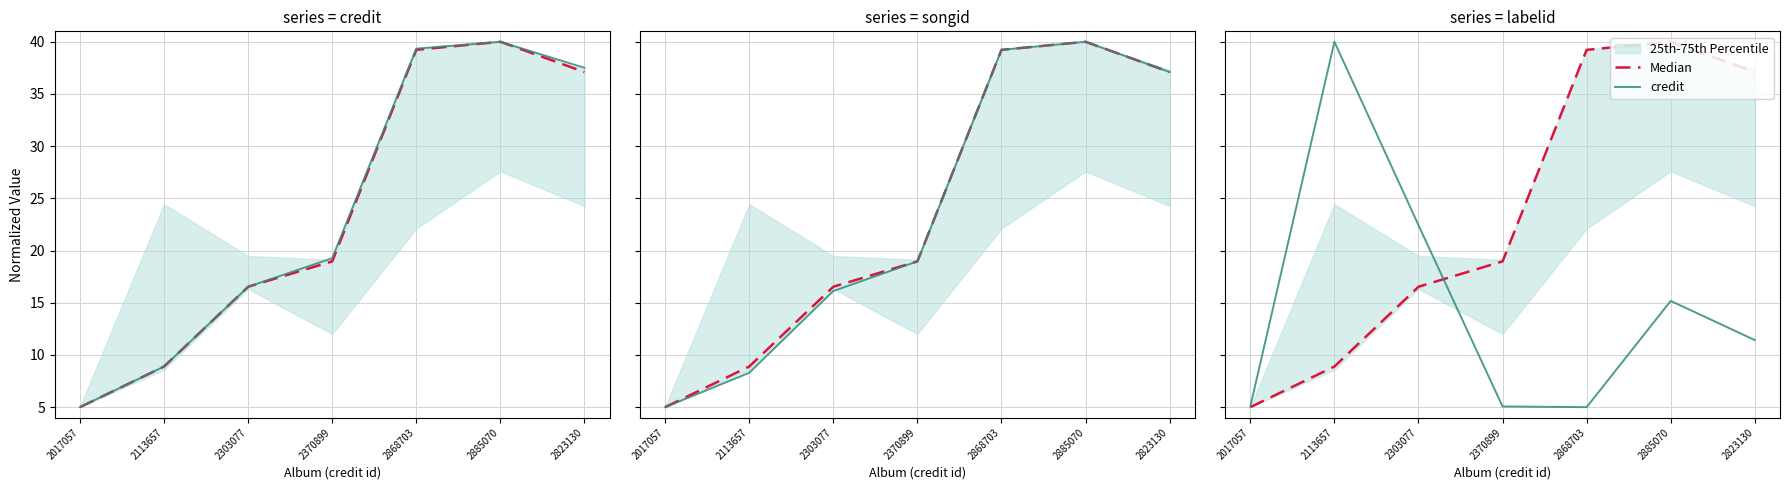

True or false: songid has more than 1 points higher than both neighbors.

False